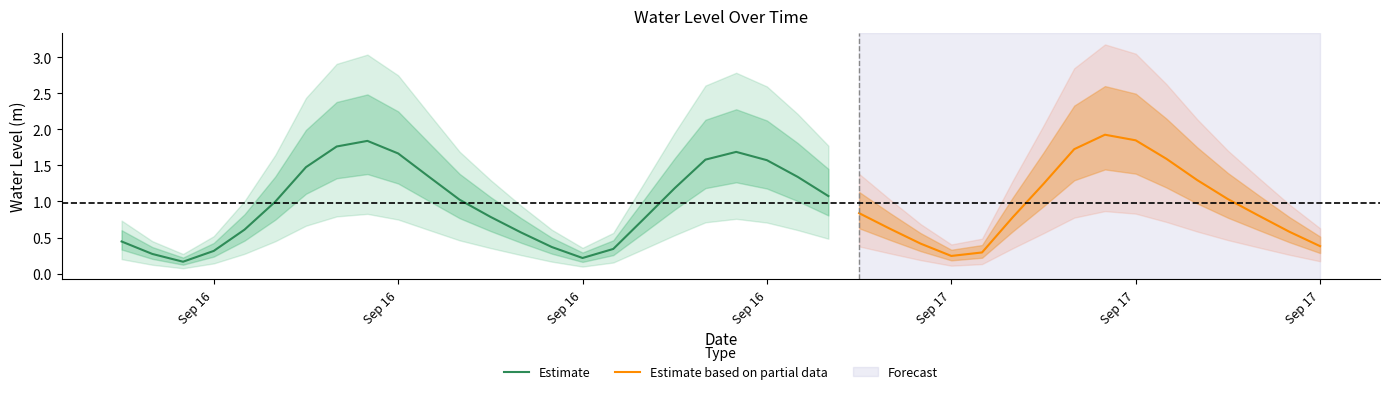

True or false: the data shows 2.5 at 2024-09-16 08:00:00.

False